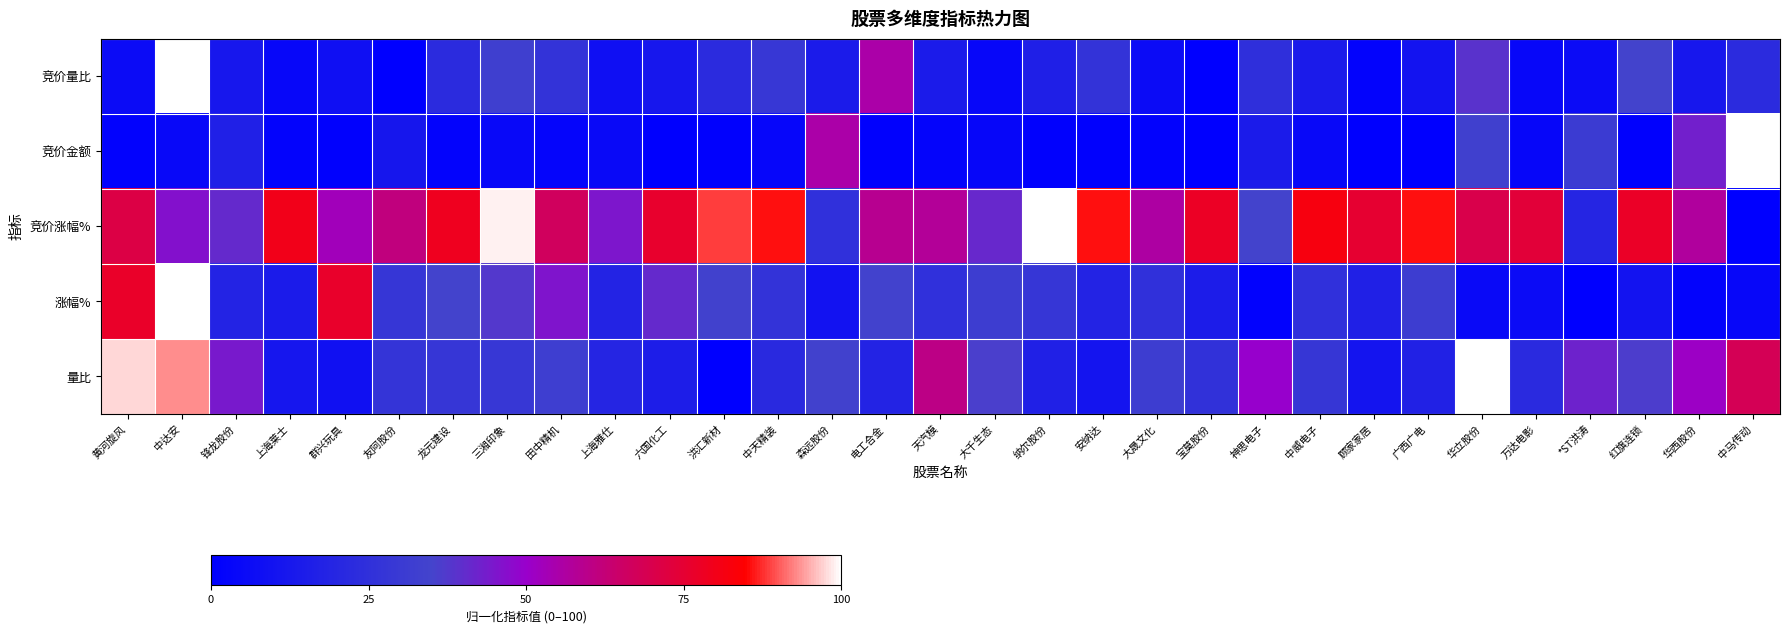

Between 中天精装 and 万达电影, which series saw the biggest shift?

竞价量比